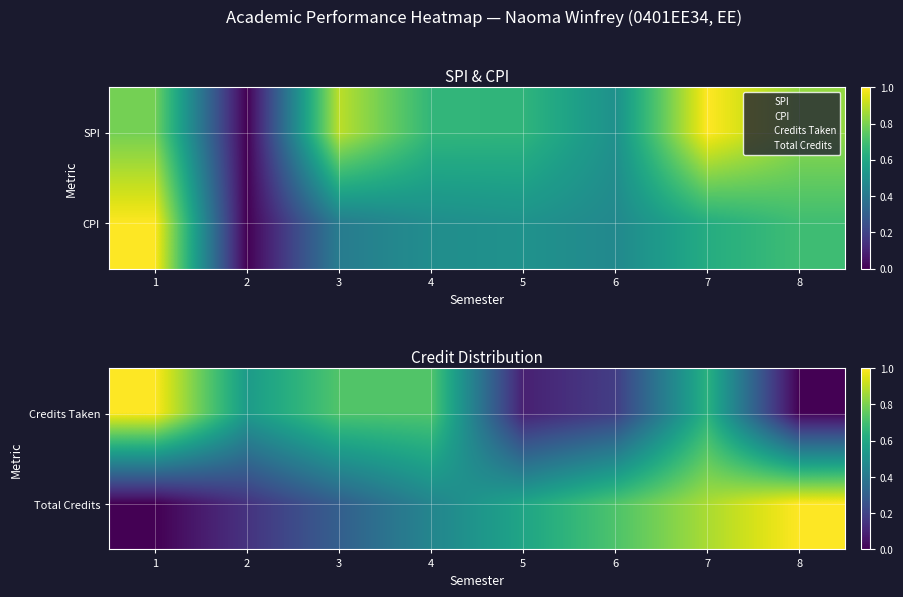

How many values in Total Credits are above zero?

7